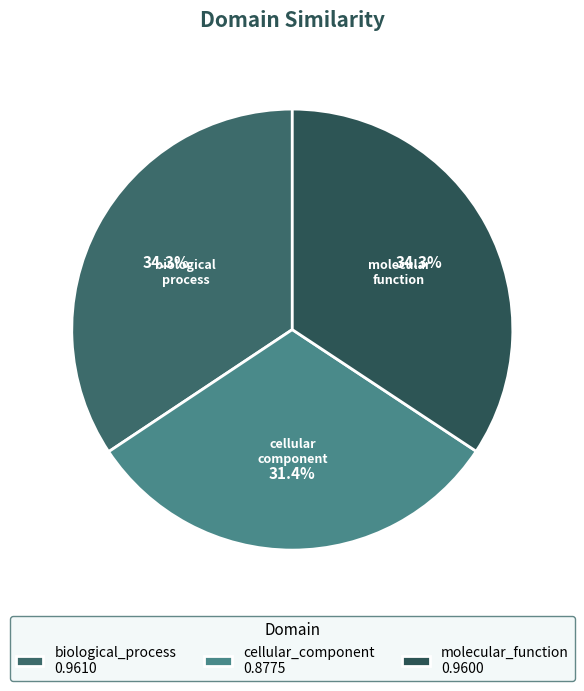

The biological_process slice represents 34% of the pie. True or false?

True